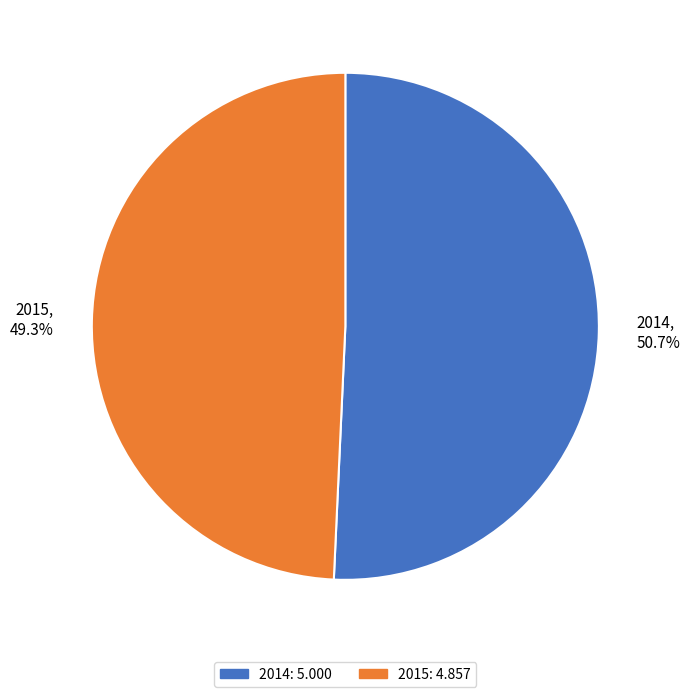

How much of the chart is everything except 2014?

49.3%